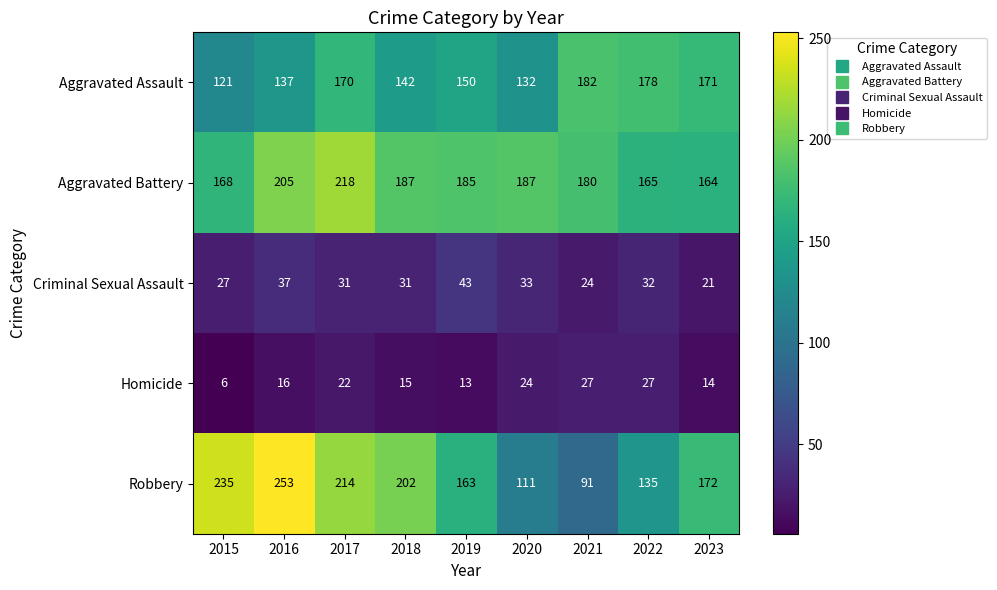

Which series has the widest spread of values?

Robbery